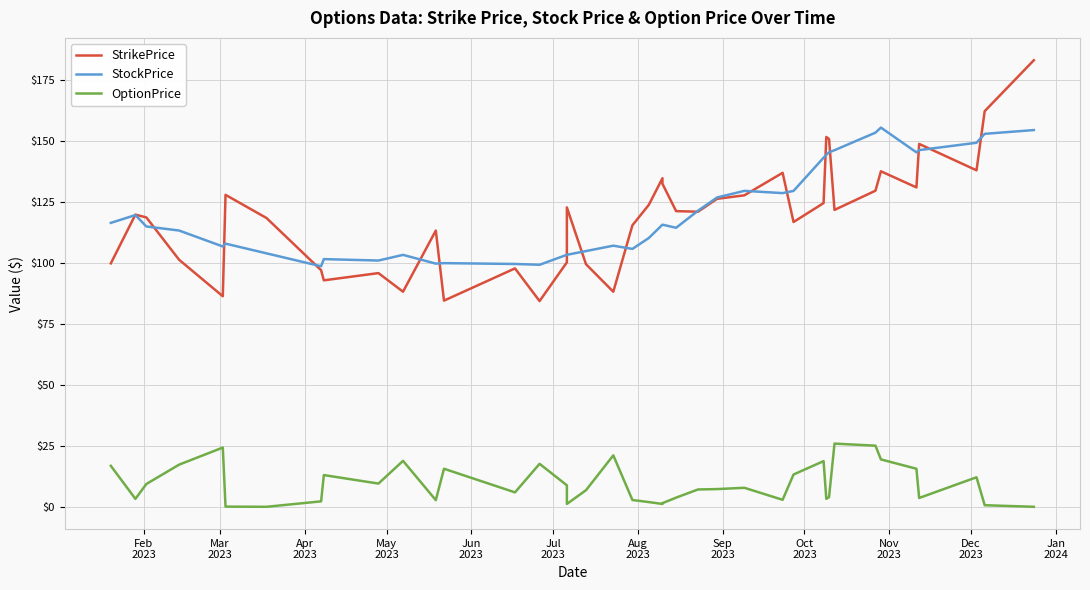

Which series has the largest total across all categories?

StockPrice